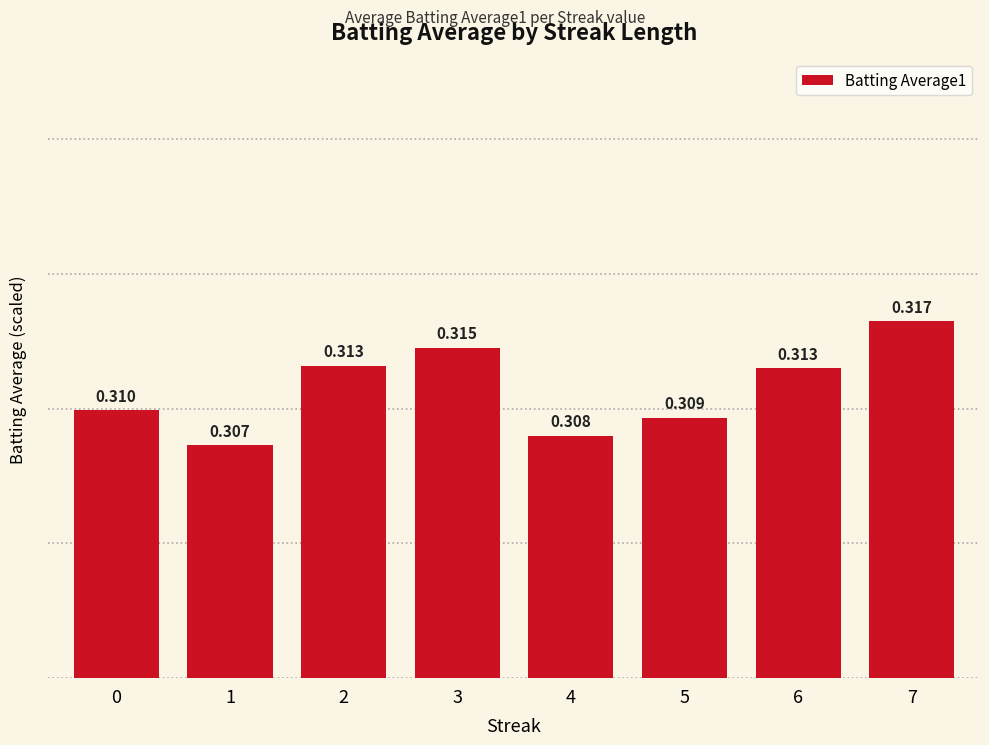

How many bars are there in total?

8